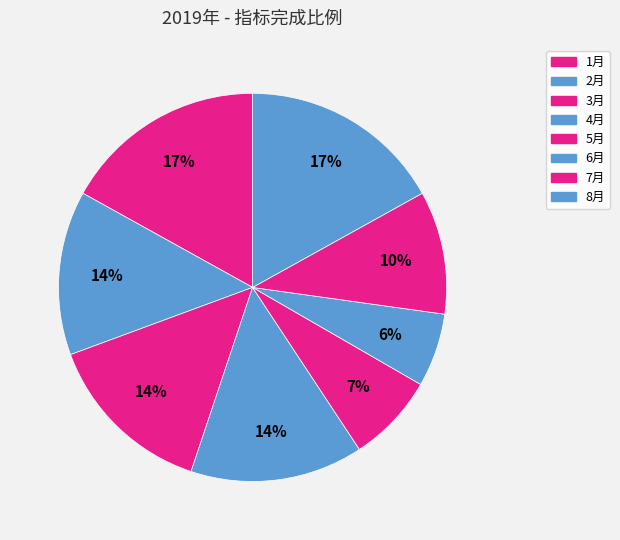

True or false: 5月 accounts for 7% of the total.

True